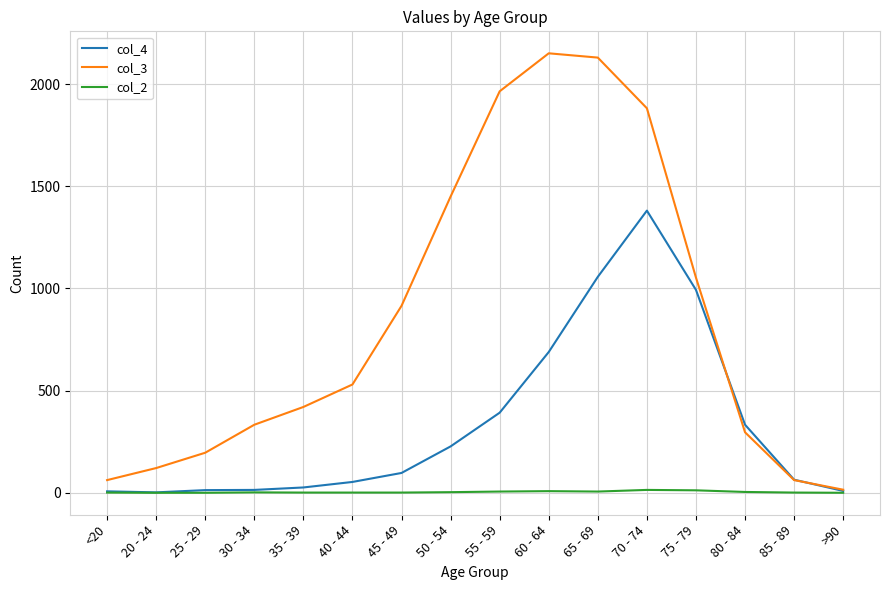

List the series in order of their overall mean, lowest first.

col_2, col_4, col_3